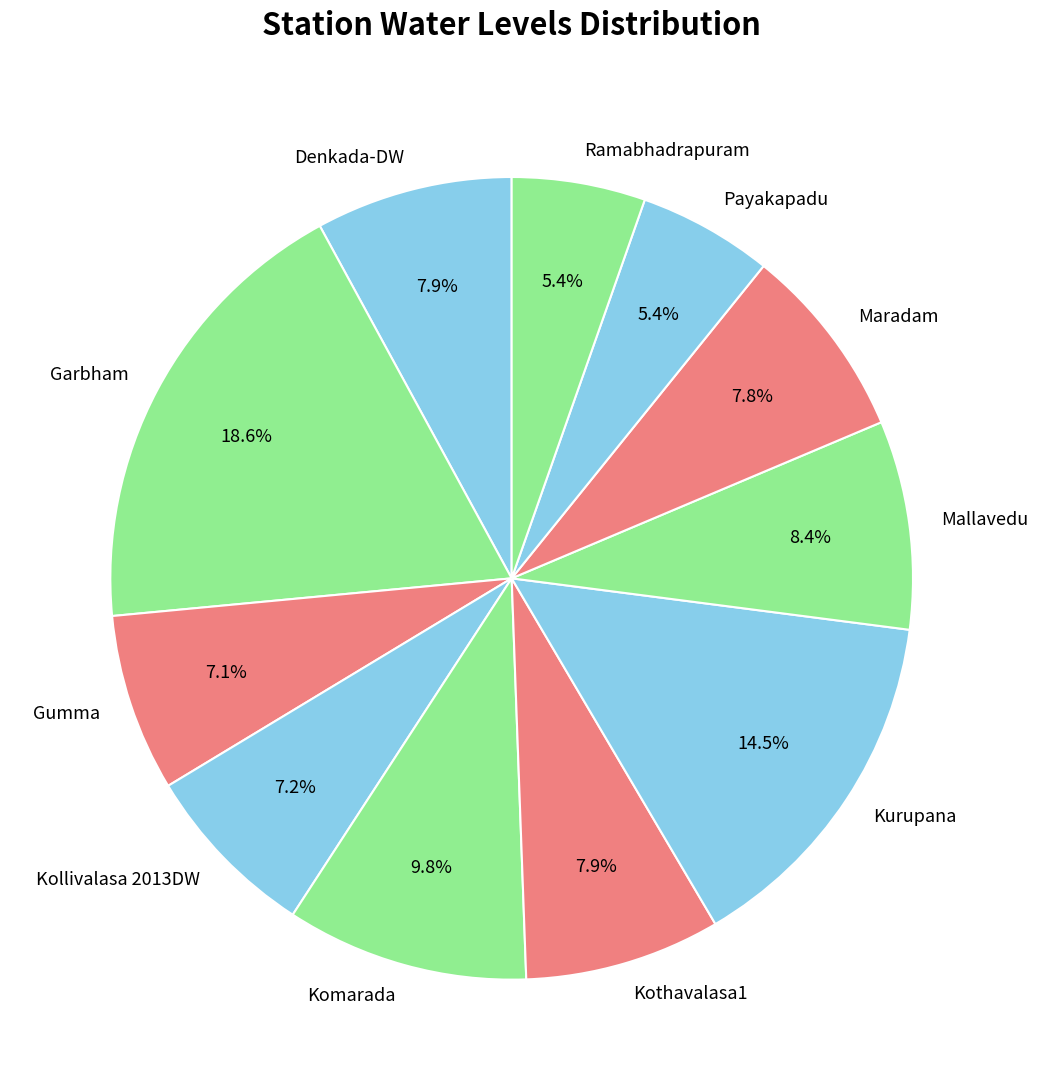

Which has a higher value, Garbham or Payakapadu?

Garbham